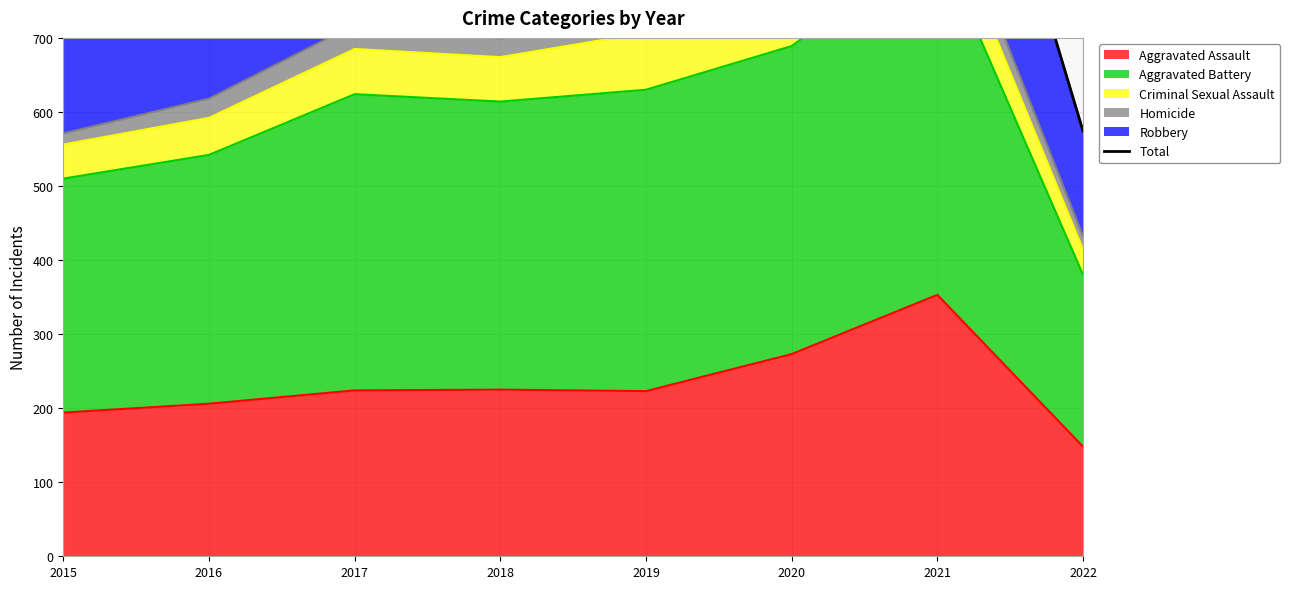

What is the minimum value for Aggravated Assault?

148